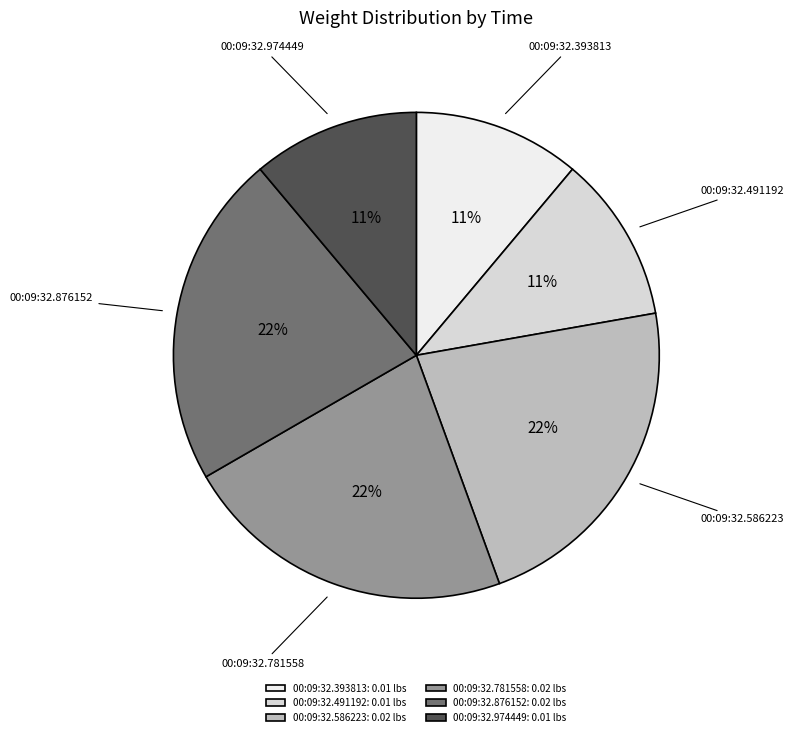

To the nearest percent, what portion does 00:09:32.491192 represent?

11%